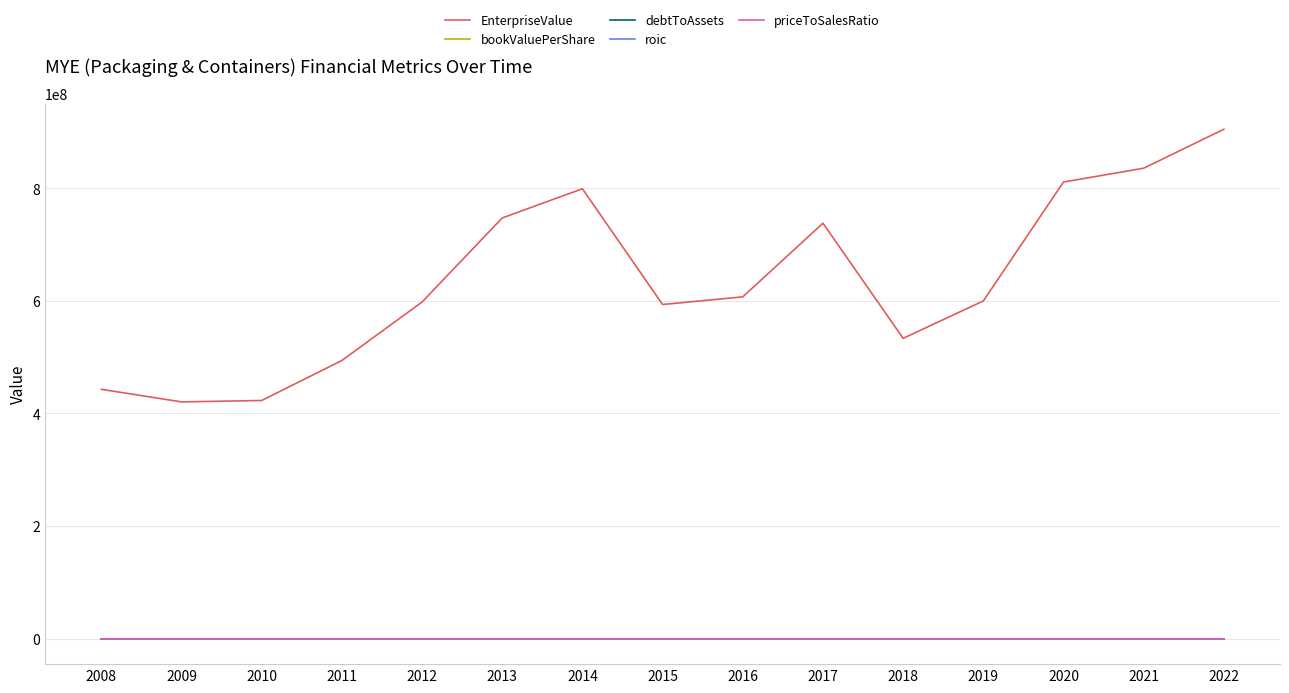

Which series has the widest spread of values?

EnterpriseValue